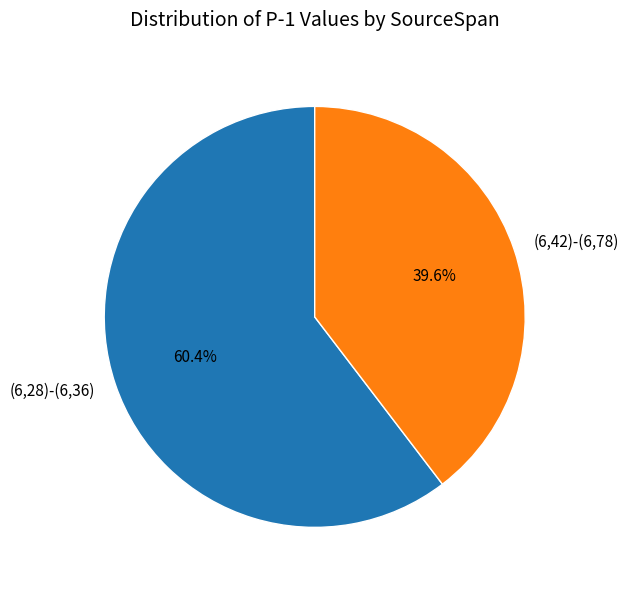

Which category has the biggest portion of the pie?

(6,28)-(6,36)